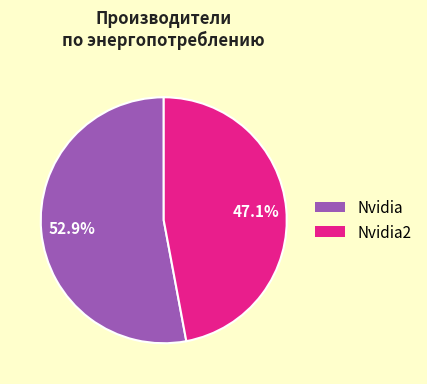

Is there a majority slice in this chart?

Yes